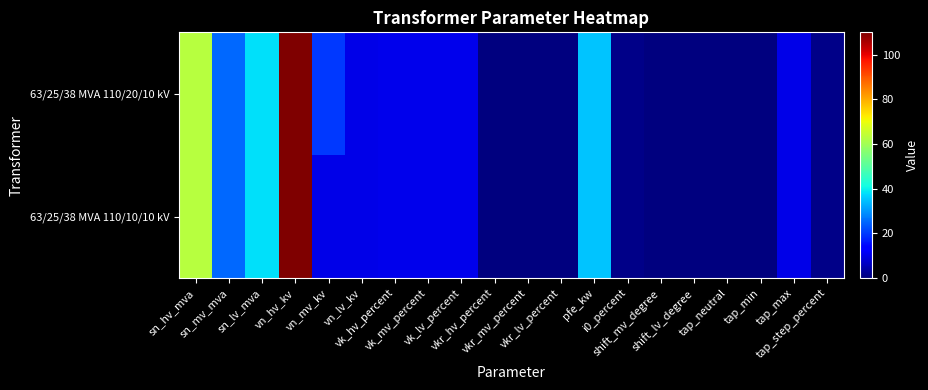

Count the number of categories in the chart.

20